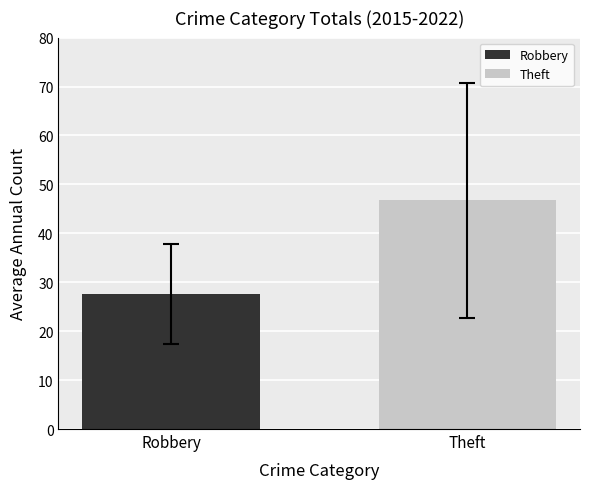

How many series are shown in this chart?

1